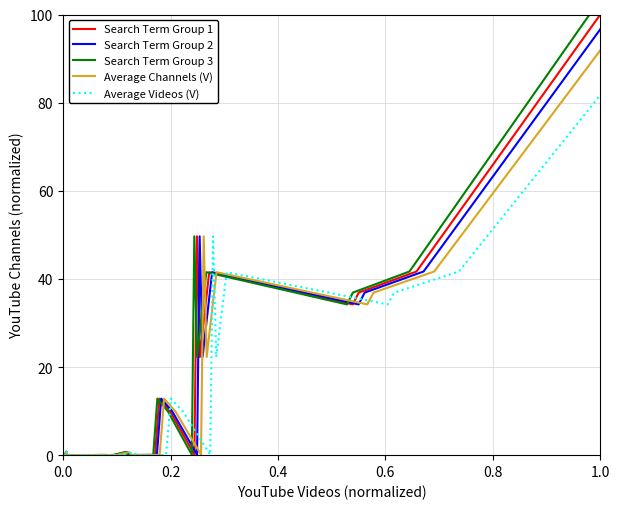

What is the highest value of the Search Term Group 1 series?

100.0